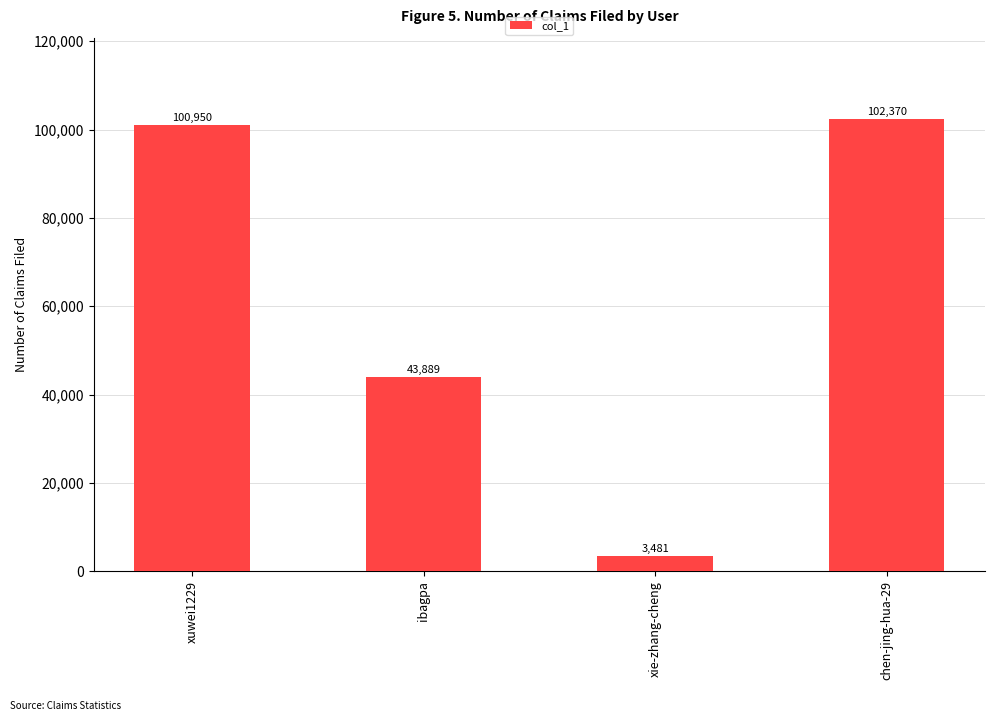

What is the change in value from ibagpa to xie-zhang-cheng?

-40408